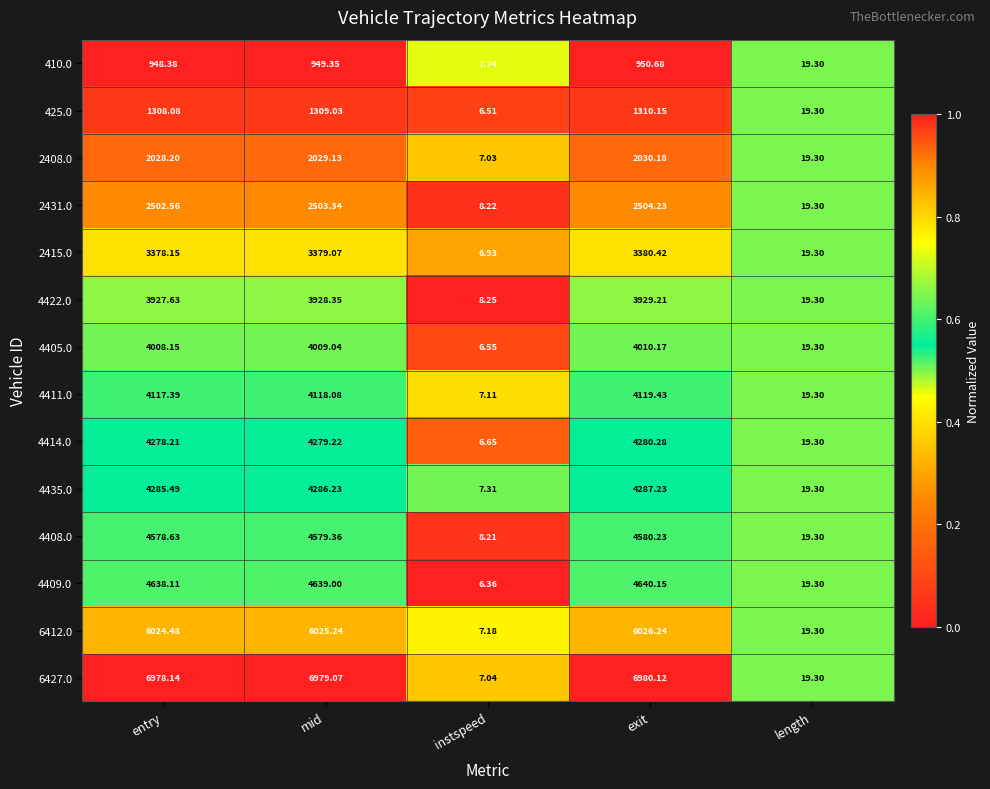

Is the value of 4409.0 at entry greater than the value of 4435.0 at instspeed?

Yes